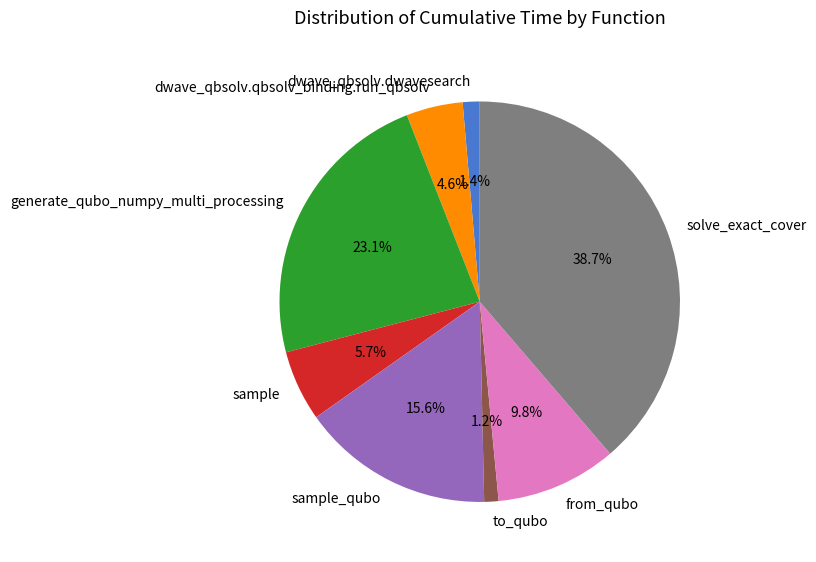

What portion of the pie excludes generate_qubo_numpy_multi_processing?

76.9%